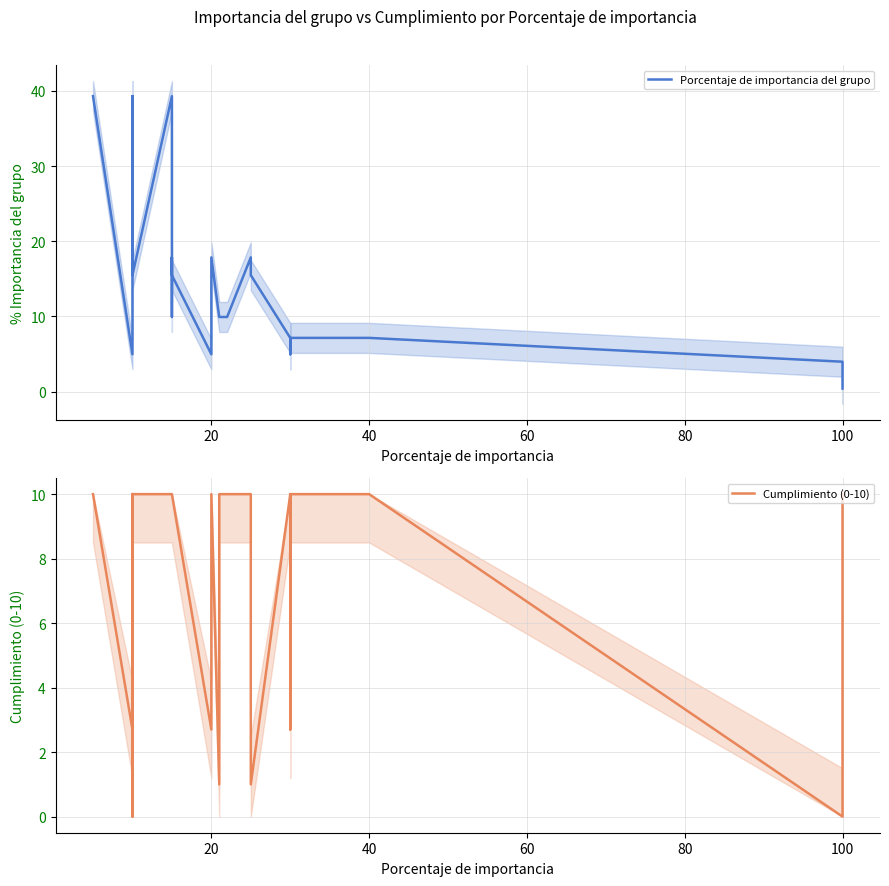

After their last crossing, which series has the higher values: Cumplimiento (0-10) or Porcentaje de importancia del grupo?

Cumplimiento (0-10)